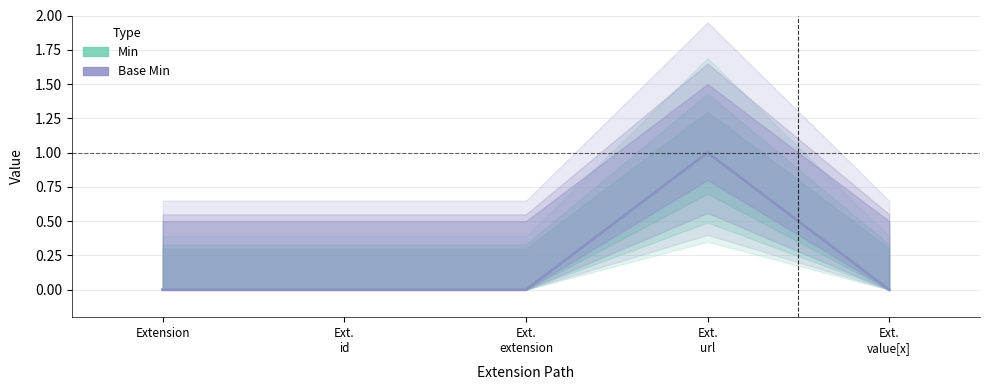

Does the chart display data point markers on the line(s)?

No